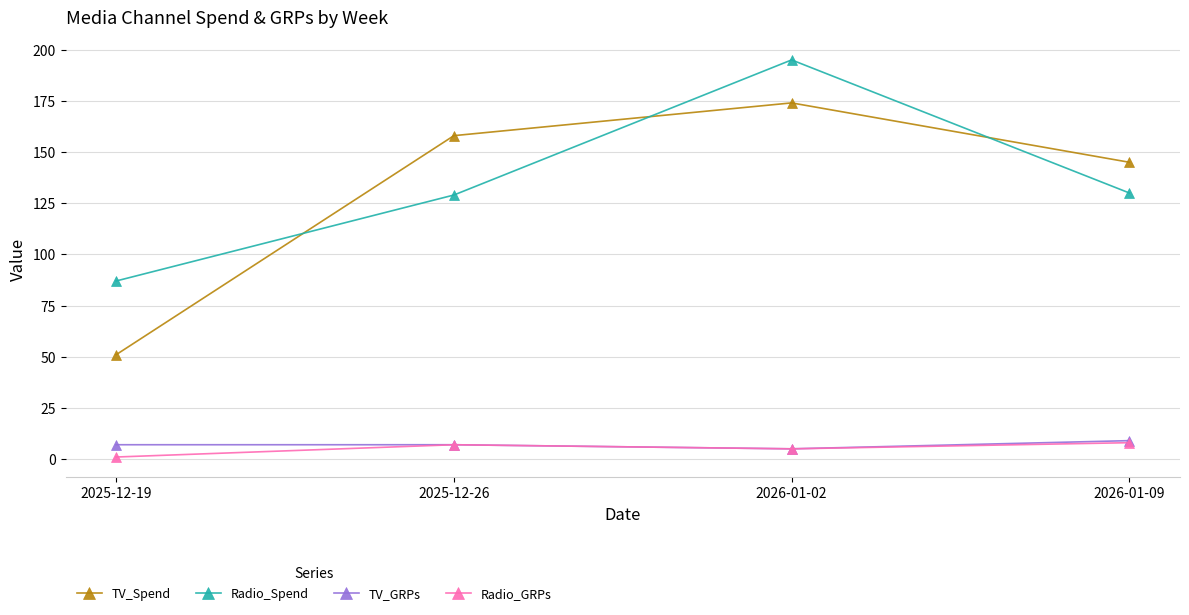

Is it true that TV_GRPs equals 7 at 2025-12-19?

True